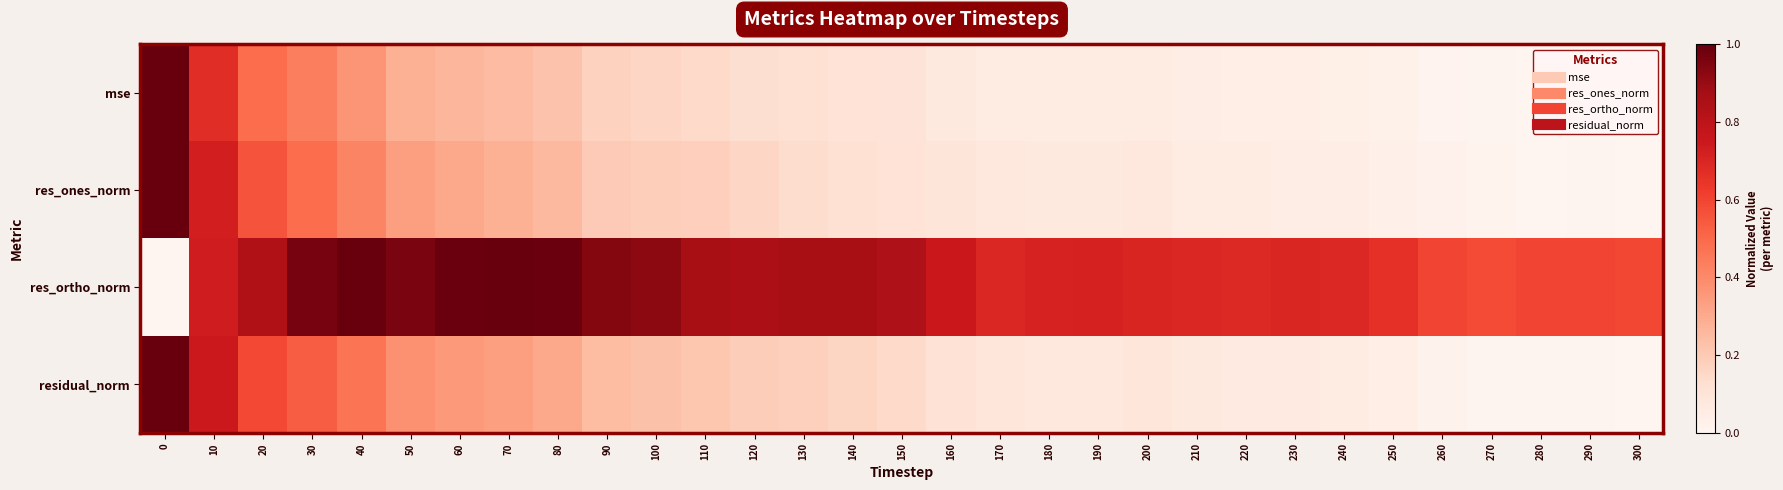

What is the spread (max minus min) of values at 0?

1.0